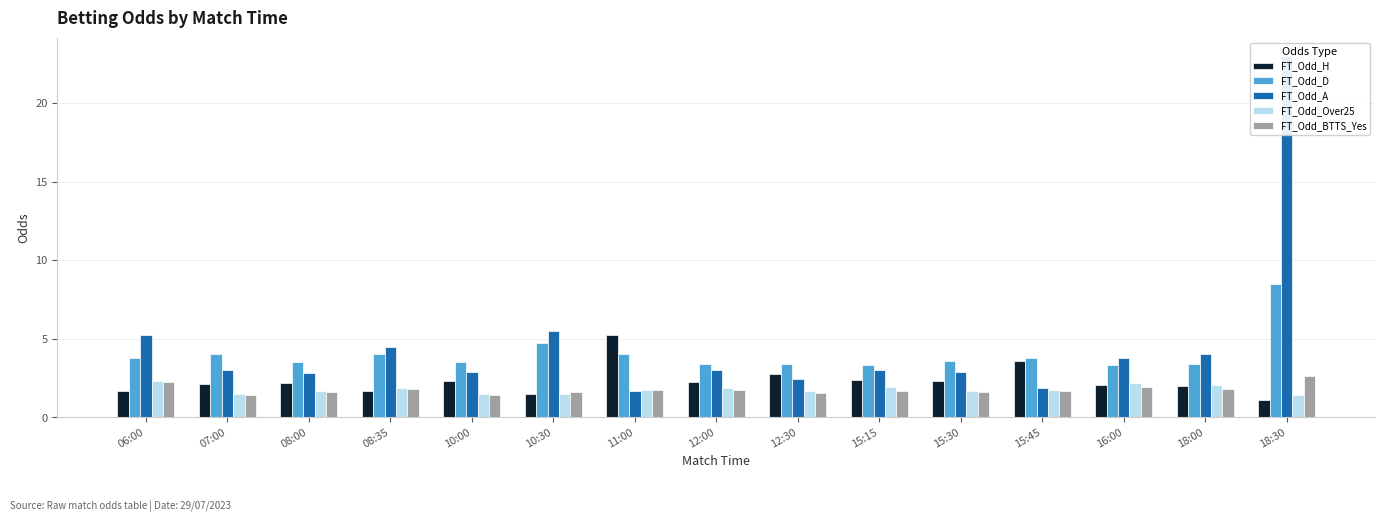

What is the spread (max minus min) of values at 06:00?

3.6